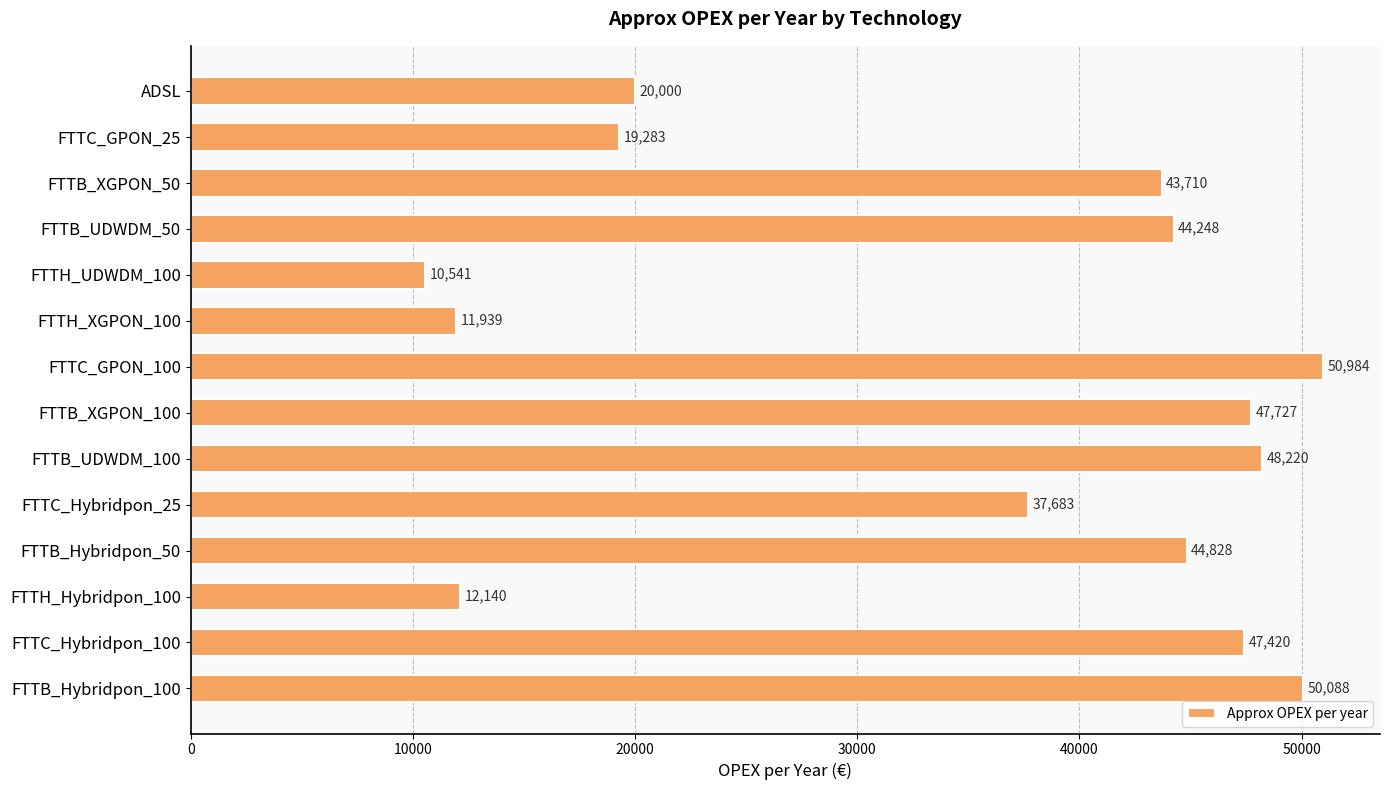

At which label is the value closest to 30762?

FTTC_Hybridpon_25